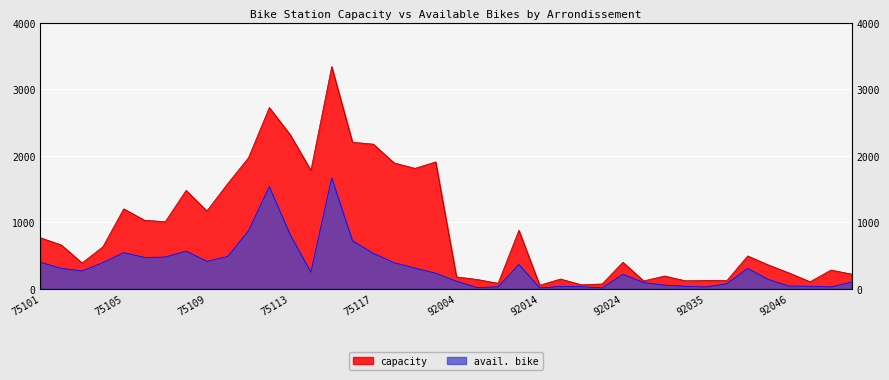

At which category does avail. bike reach its first local peak?

75105